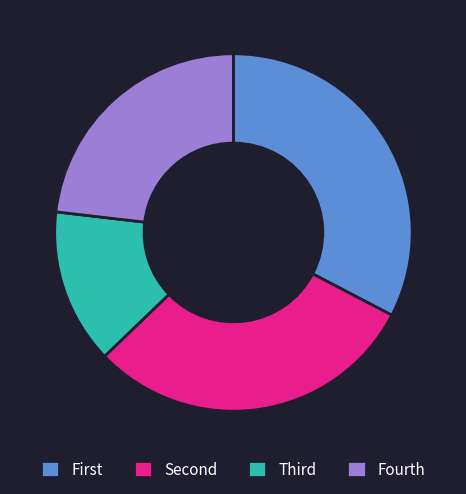

Rank the categories by value from highest to lowest.

First, Second, Fourth, Third